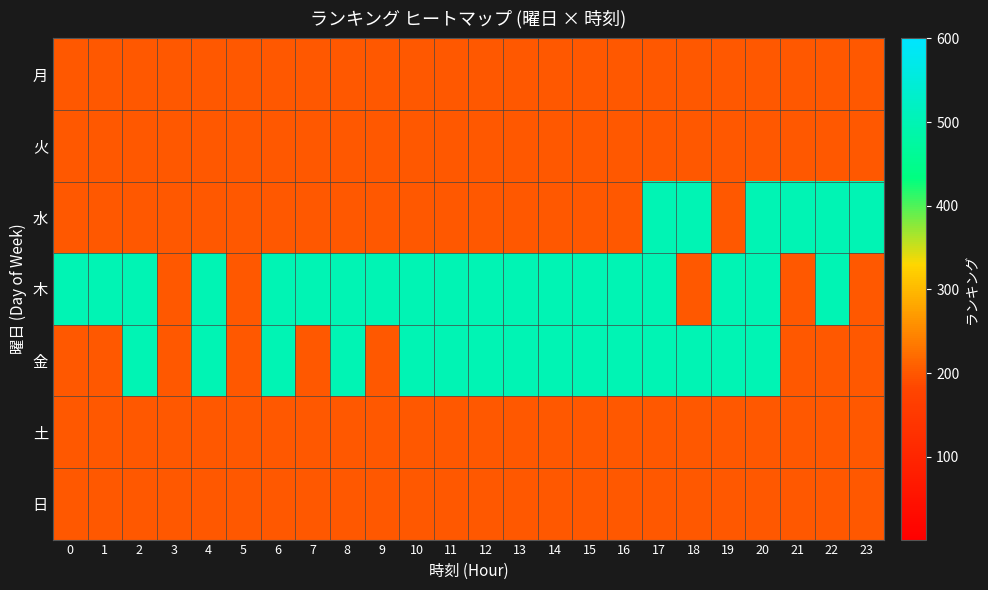

Which series has the largest total across all categories?

row_3